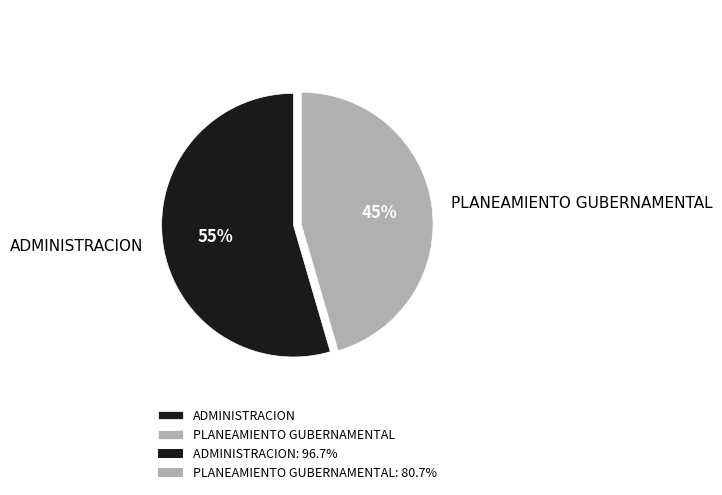

Rank the categories by value from lowest to highest.

PLANEAMIENTO GUBERNAMENTAL, ADMINISTRACION